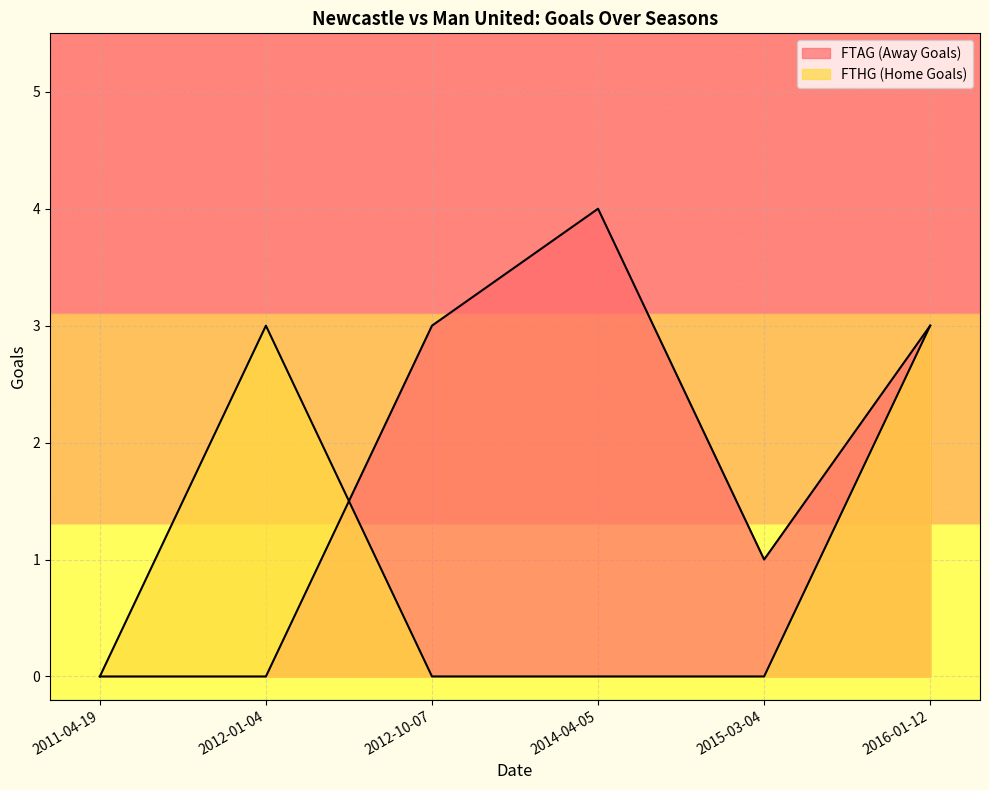

The FTAG series shows 1 at 2015-03-04. True or false?

True